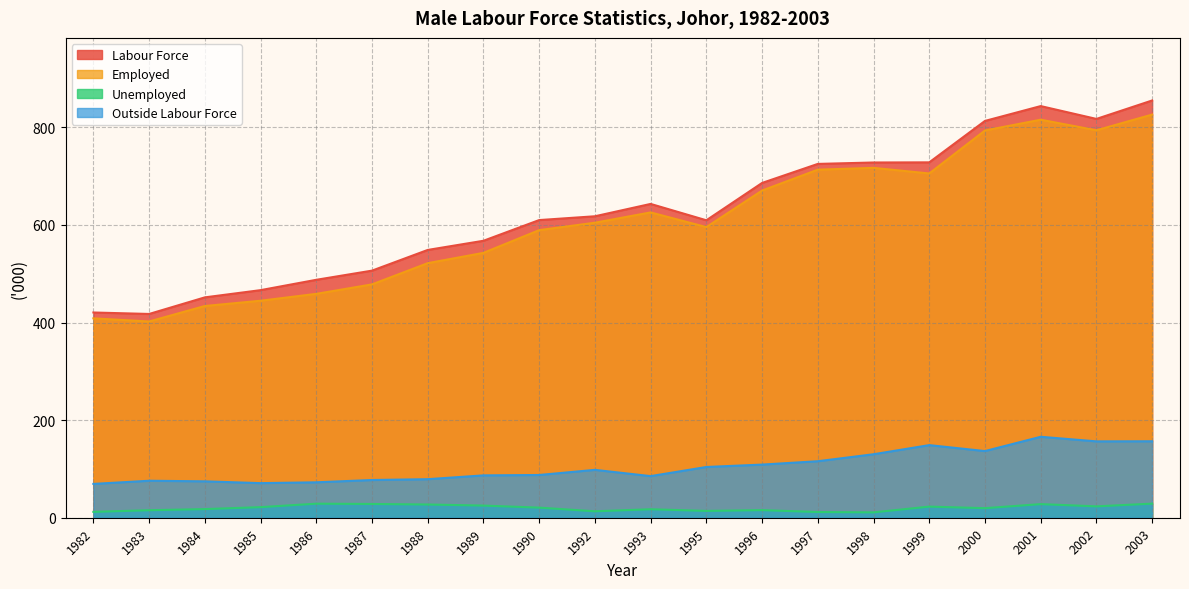

Where does the Unemployed series first go above 20?

1985